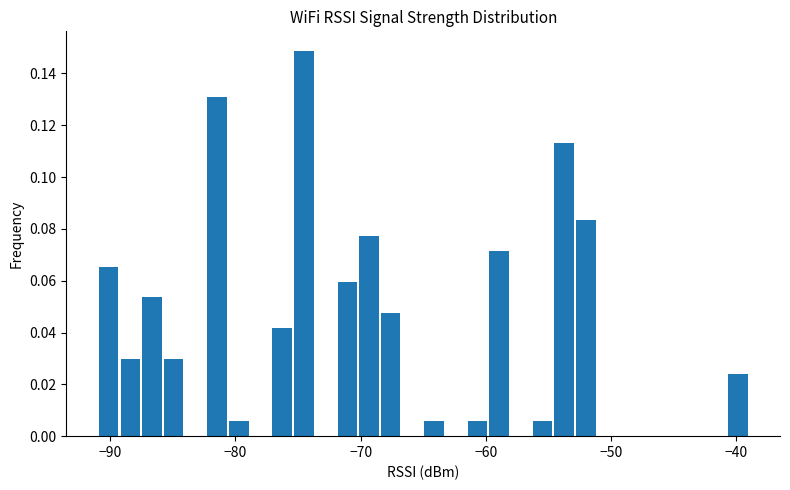

Read against the x-axis, roughly where is the centre of the tallest bar?

-75